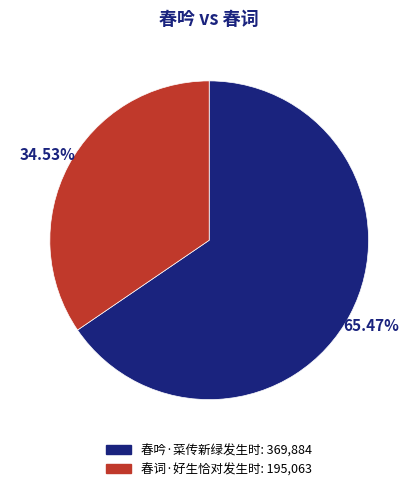

Is there a majority slice in this chart?

Yes